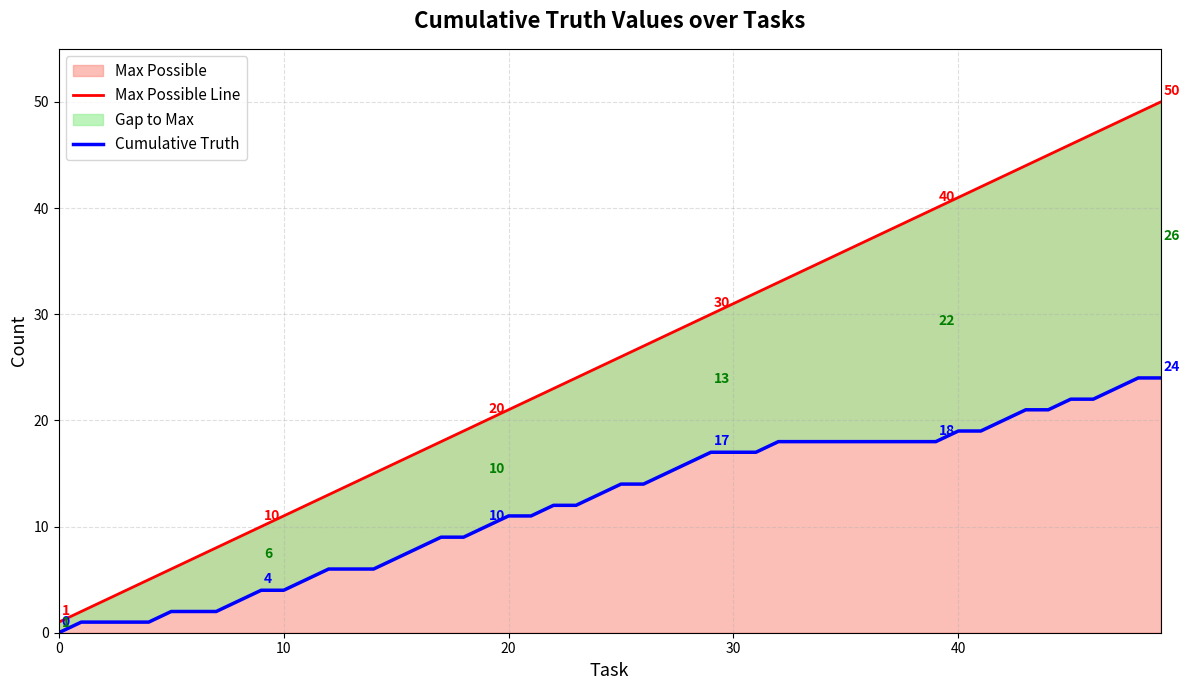

Which label corresponds to the largest value in the chart?

49